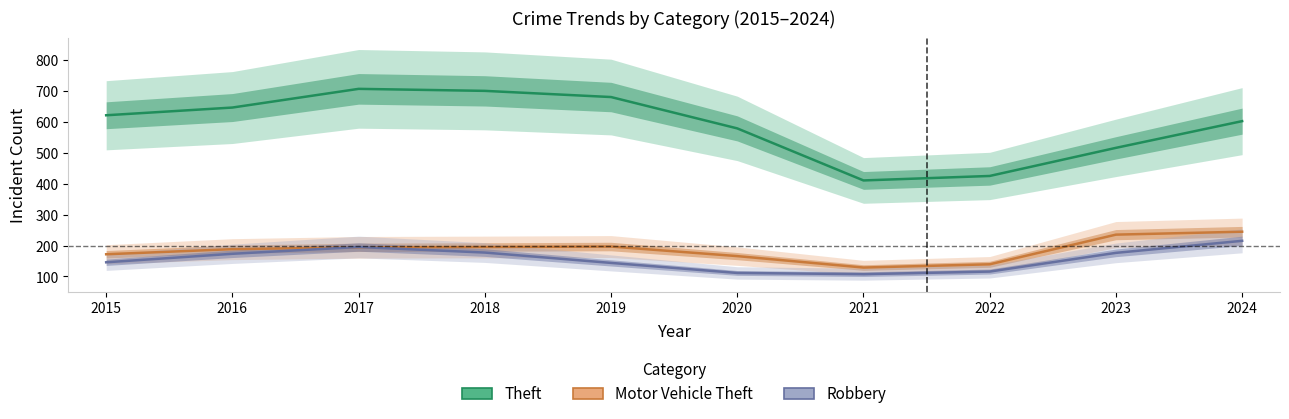

What is the difference between the maximum and minimum values in the Robbery series?

108.0